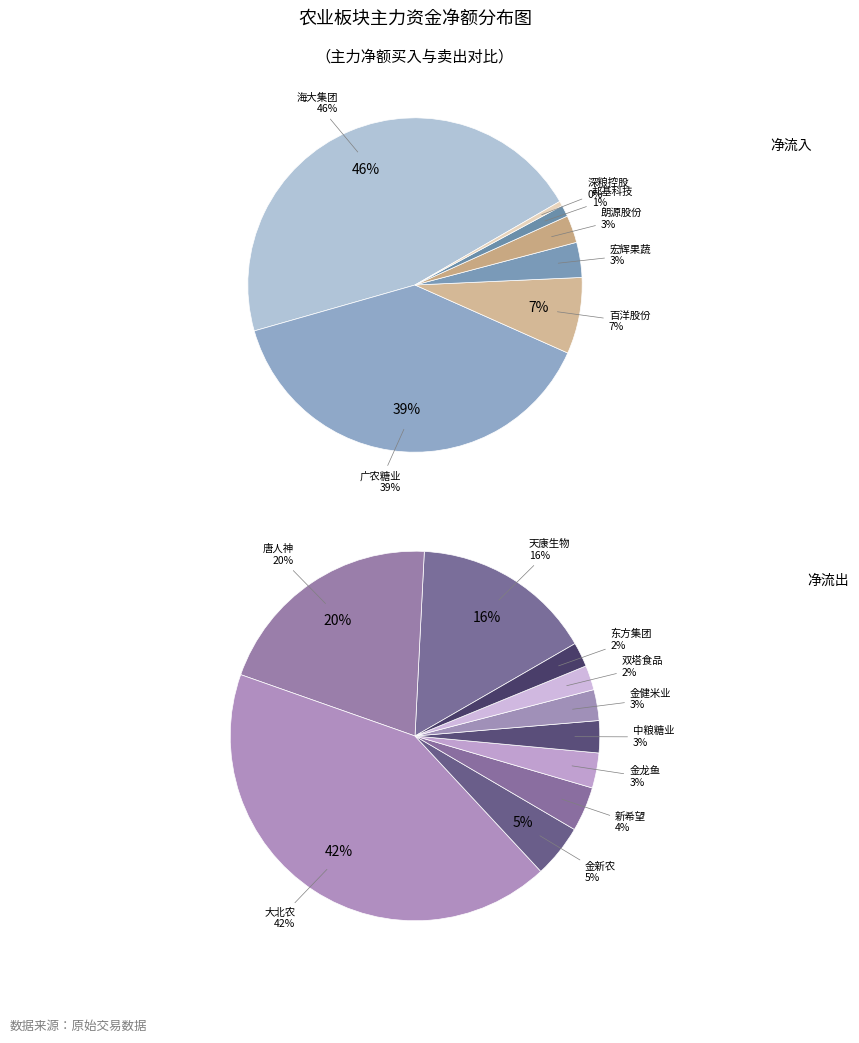

Between 海大集团 and 中基健康, which is larger?

海大集团